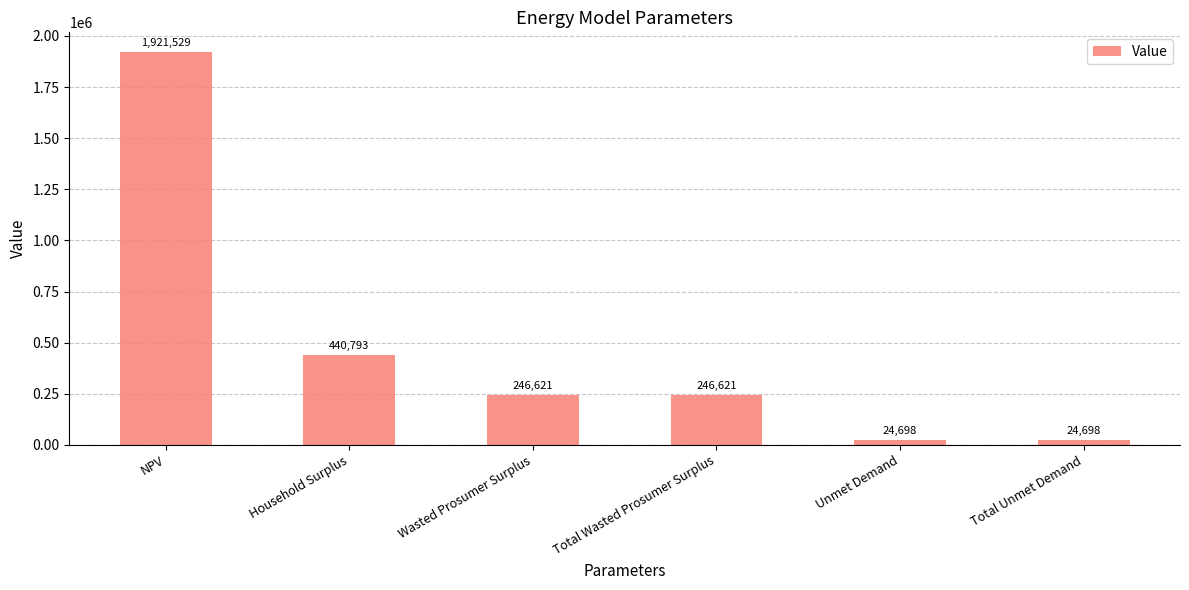

What is the minimum value shown in the chart?

24698.1